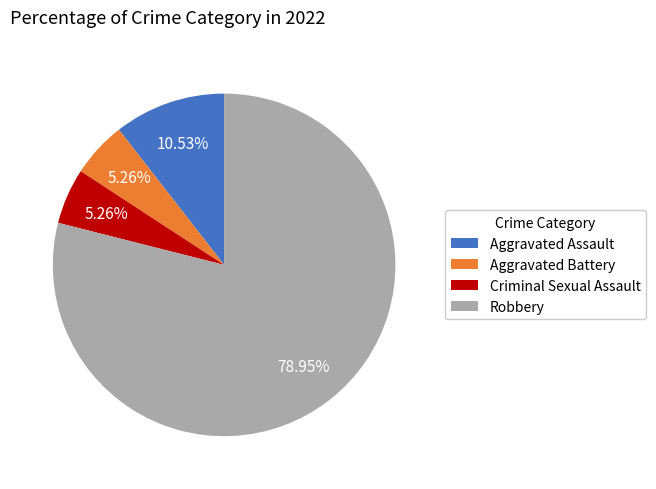

How many slices are in this pie chart?

4